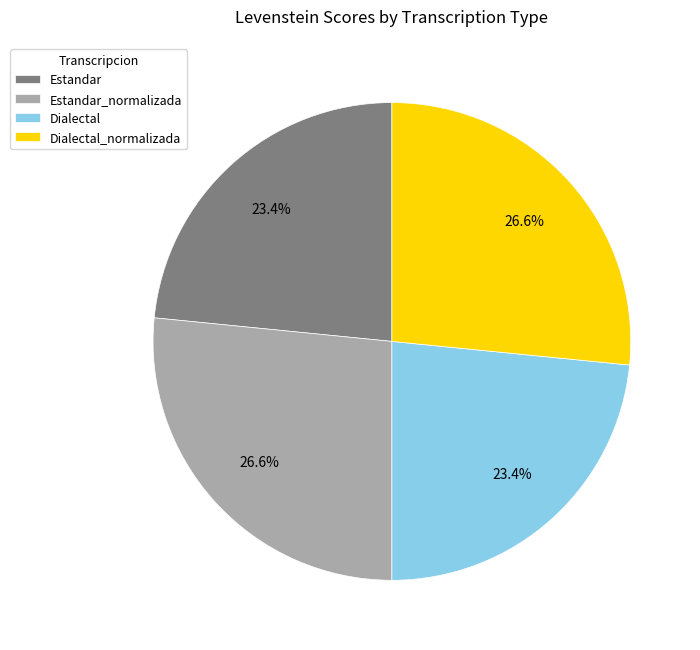

Which has a higher value, Estandar or Dialectal_normalizada?

Dialectal_normalizada